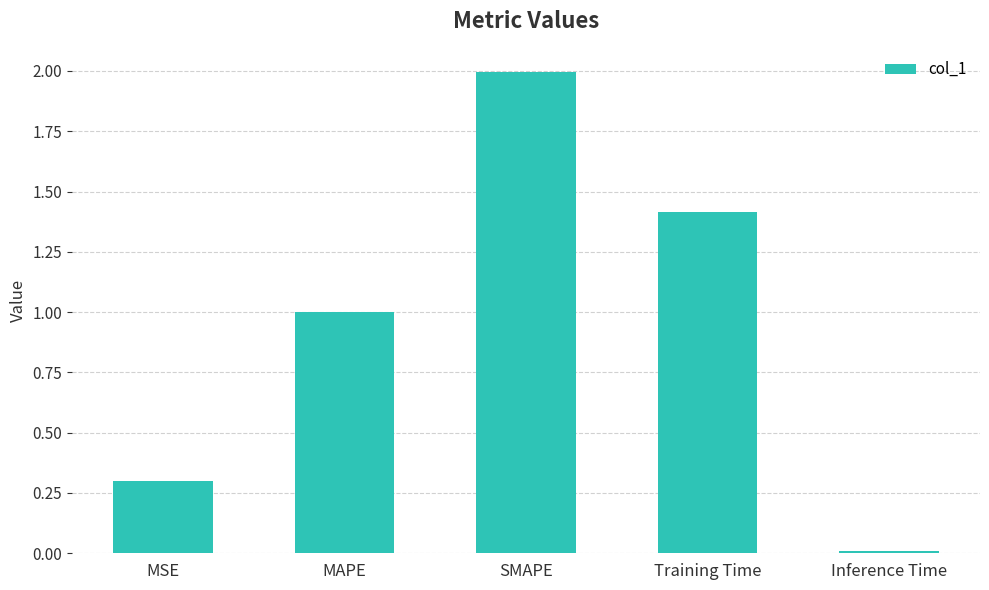

List the labels in order of value, largest first.

SMAPE, Training Time, MAPE, MSE, Inference Time